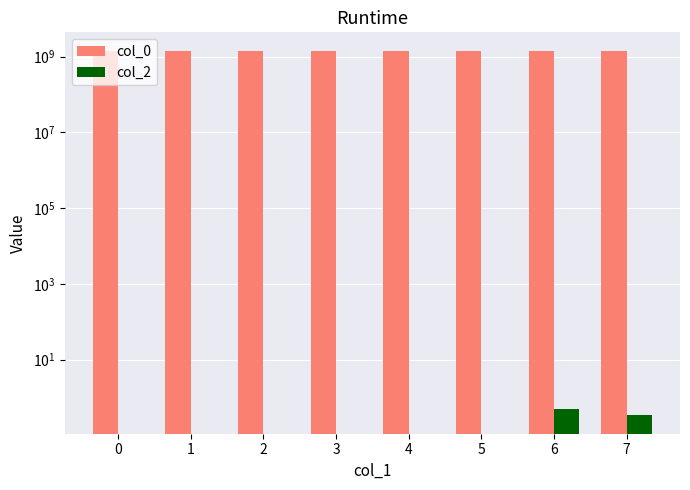

Count the number of data series in this chart.

2